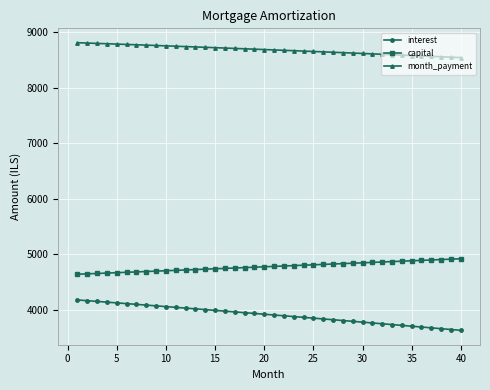

True or false: capital and interest cross at least once.

False